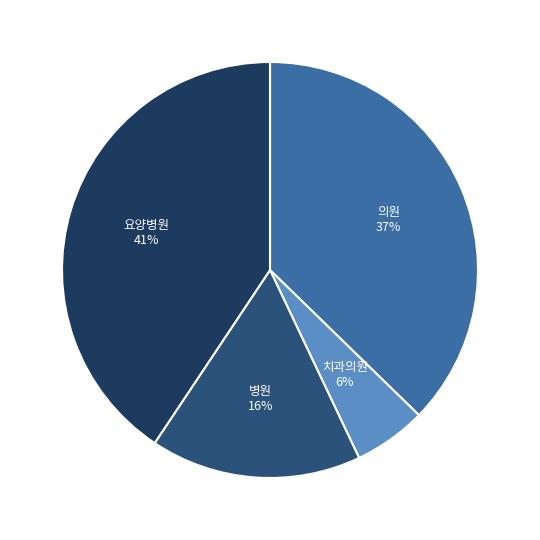

Is there a majority slice in this chart?

No